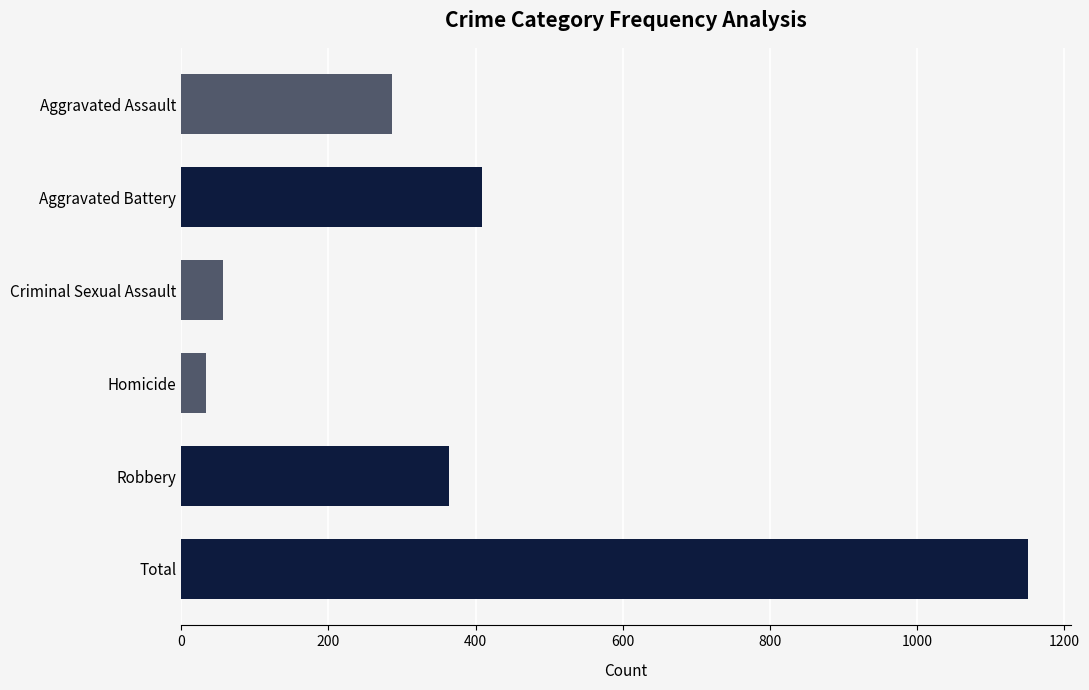

What is the sum of all values?

2302